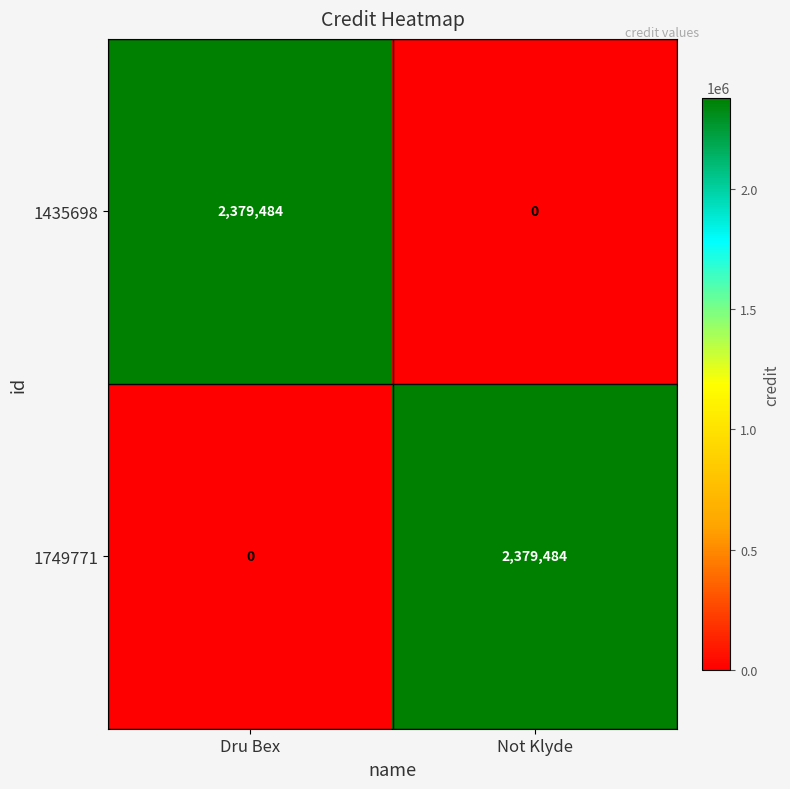

At Not Klyde, list the series in order from smallest to largest.

1435698, 1749771